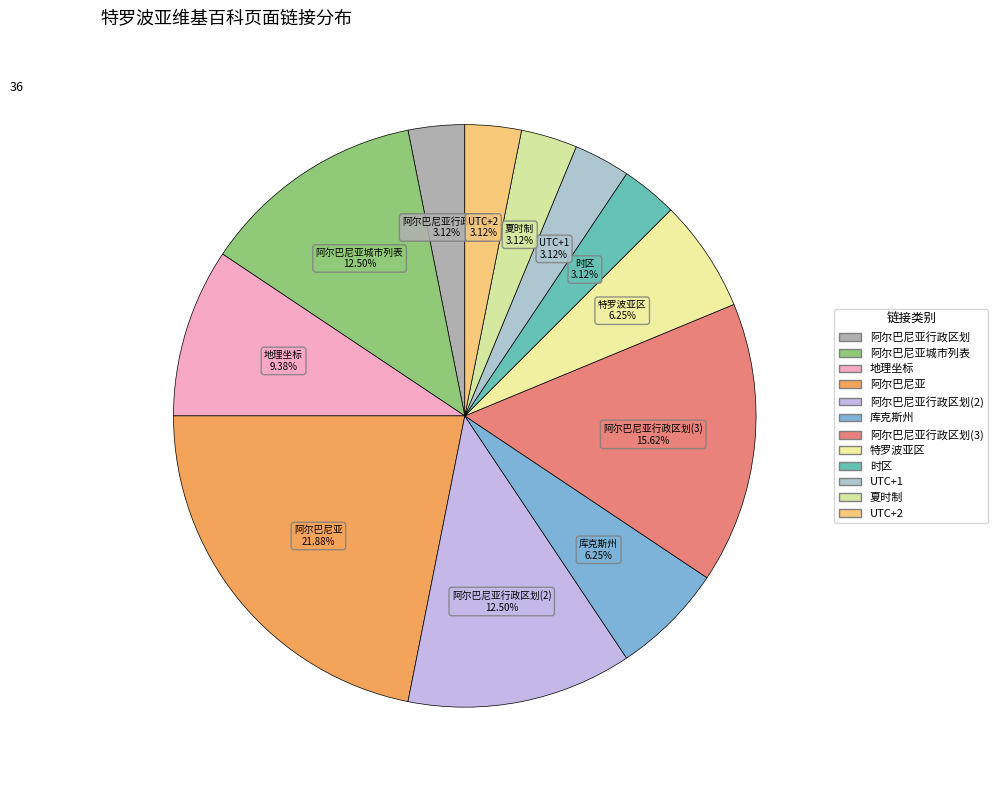

To the nearest percent, what is the difference between the largest and smallest slice percentages?

19%